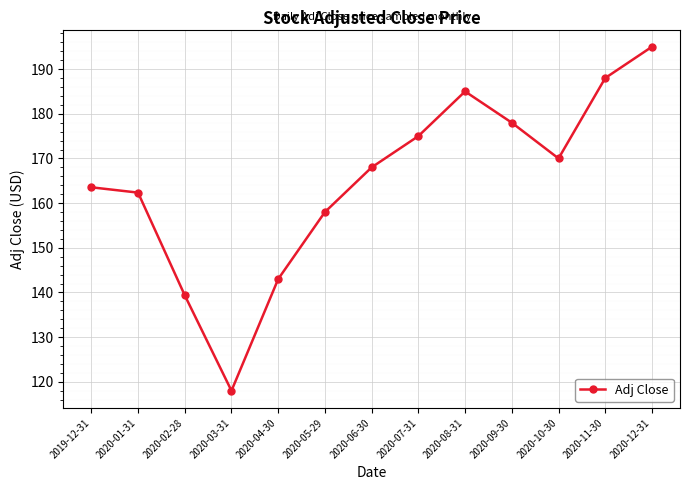

The value at 2020-05-29 is 249.9. True or false?

False